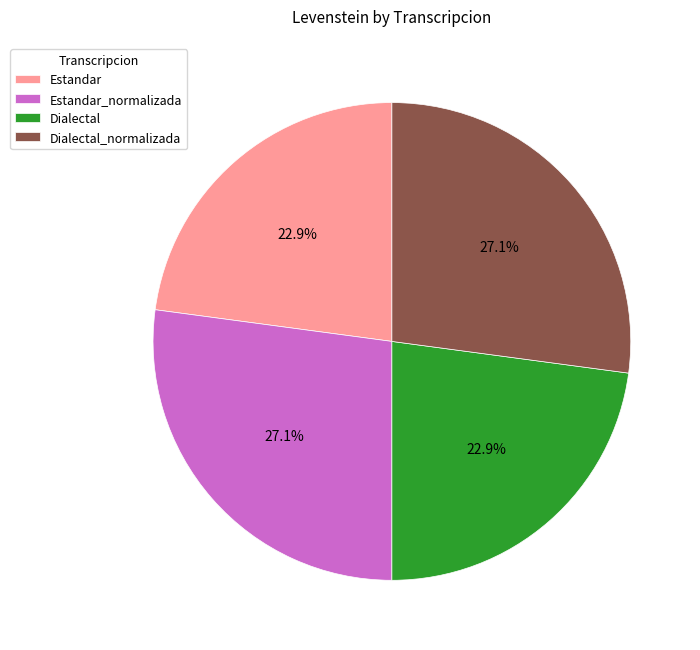

How much of the chart is everything except Dialectal?

77.1%